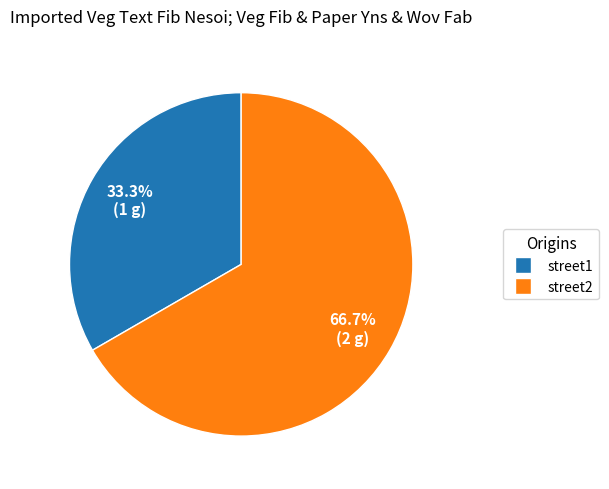

How many segments does this pie chart have?

2